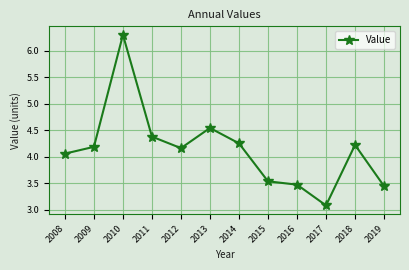

Where is the first local minimum?

2012